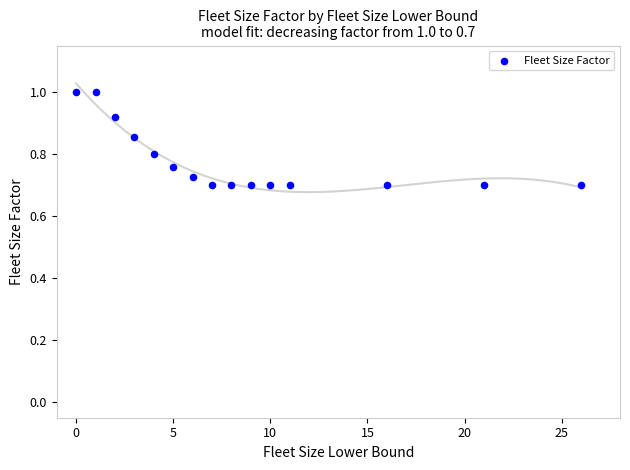

What is the range of Y values (max minus min)?

0.3